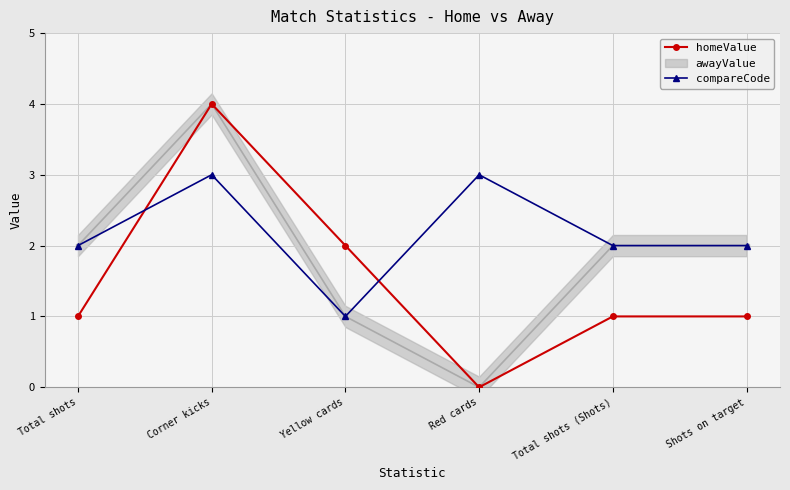

How many positive values does the homeValue series have?

5